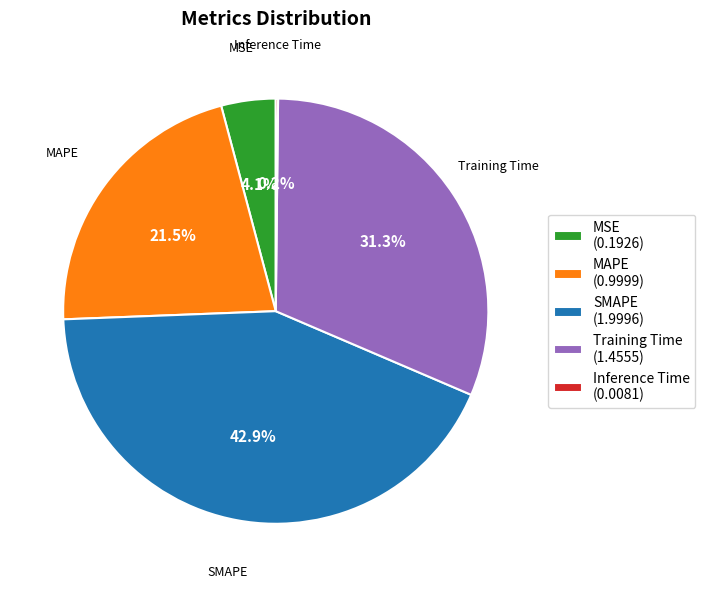

Is it true that MSE is 4% of the pie?

True